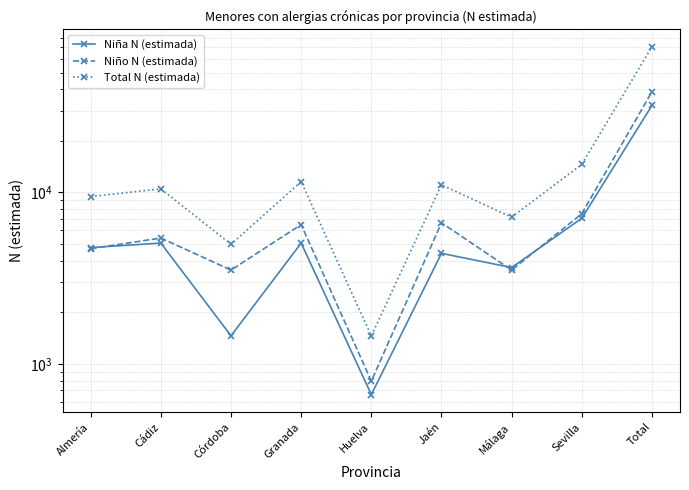

What is the minimum value shown in the chart?

662